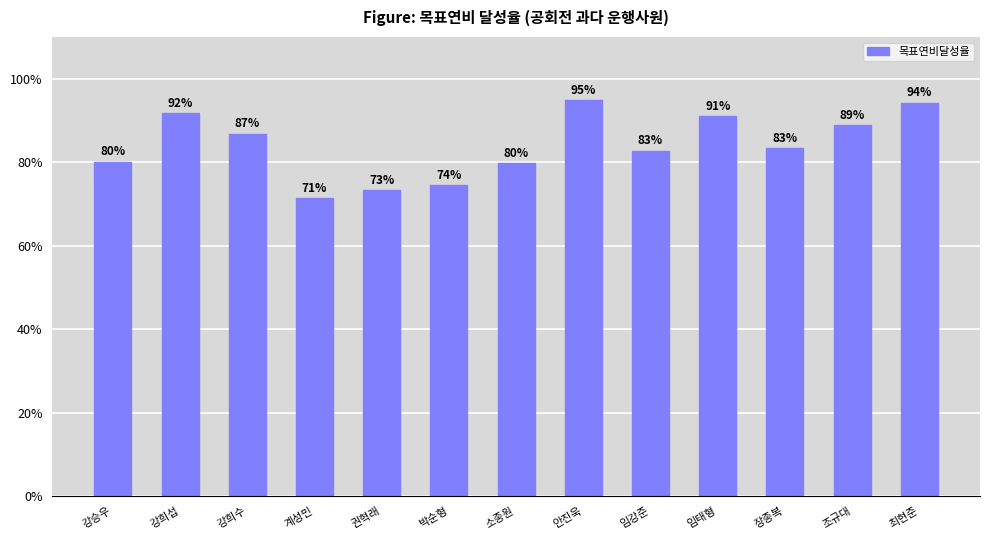

What is the change in value from 소종원 to 조규대?

+0.1